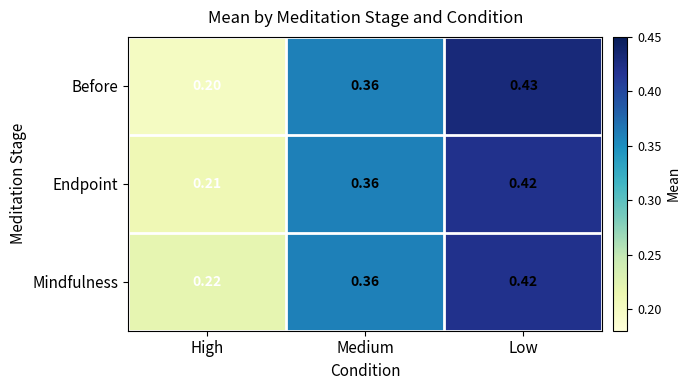

Which series has the largest range (max minus min)?

Before